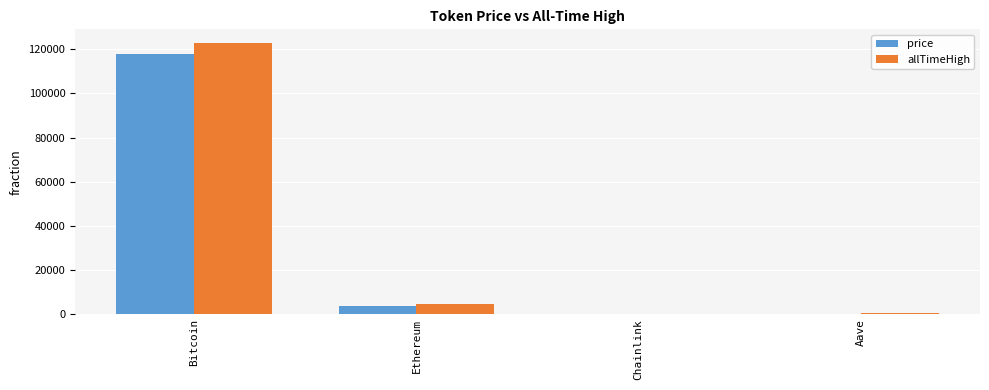

Where is price nearest to the value 58925?

Ethereum